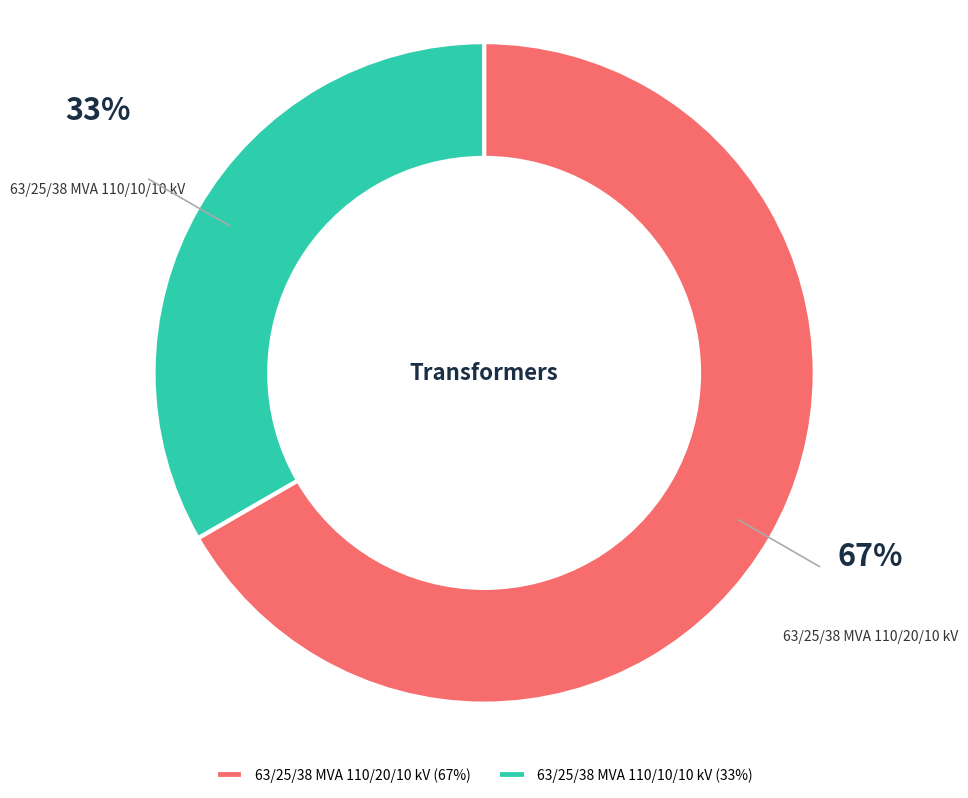

How many slices are in this pie chart?

2